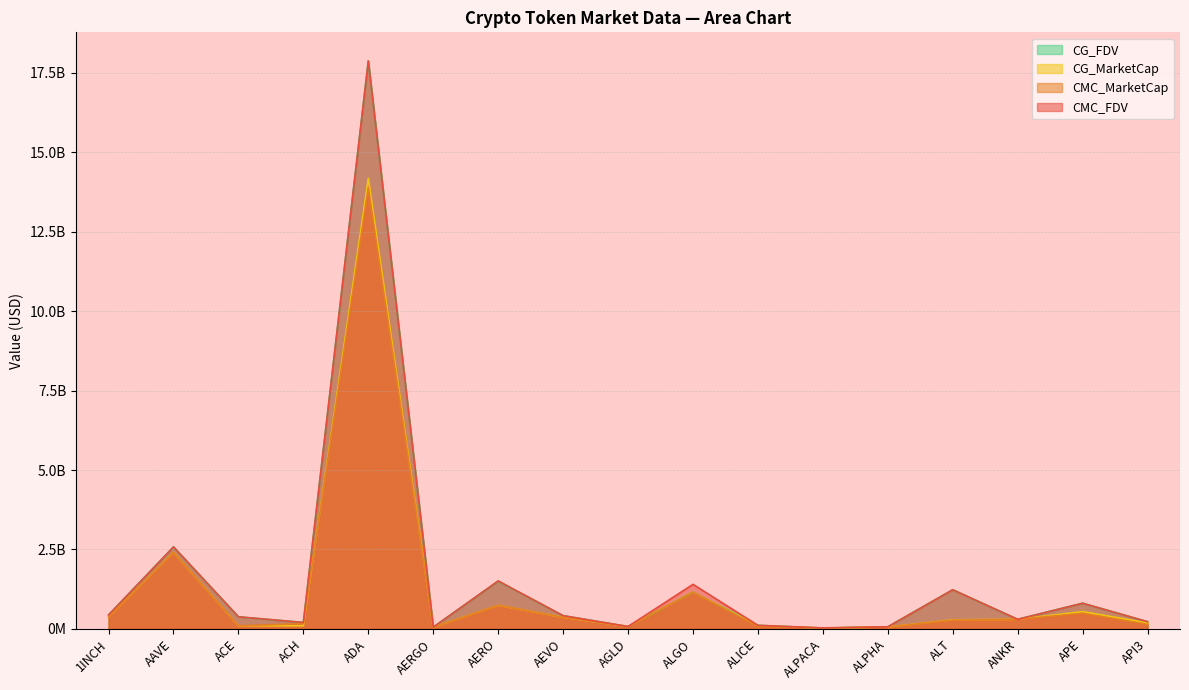

At which category does CG_FDV reach its first local peak?

AAVE